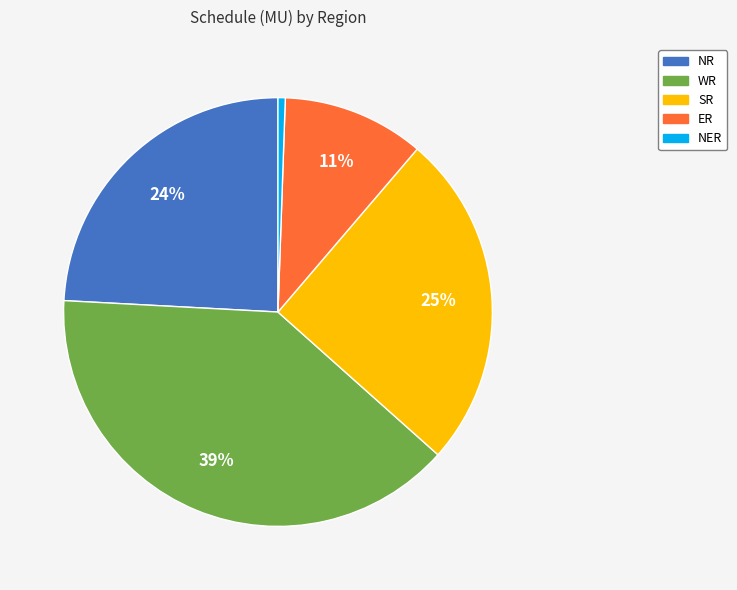

To the nearest percent, what is the average slice percentage?

20%